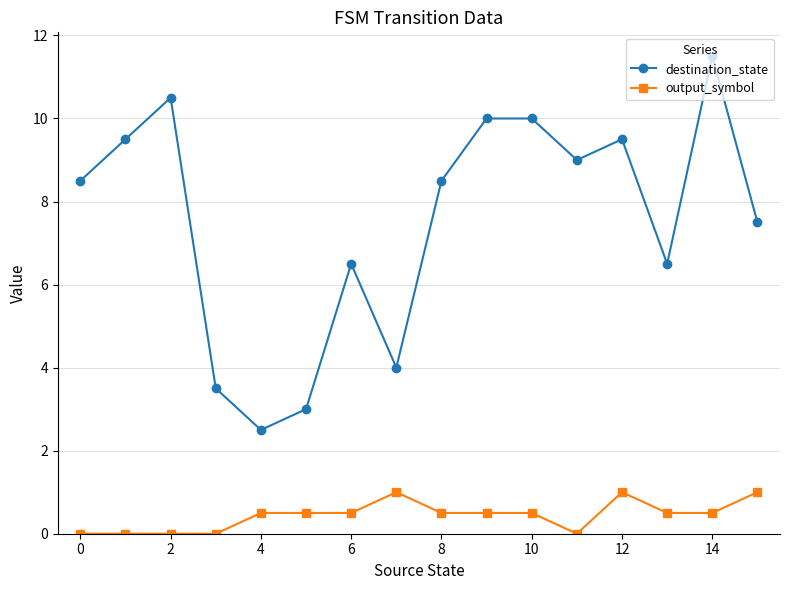

What is the difference between the second highest and second lowest values in the output_symbol series?

1.0